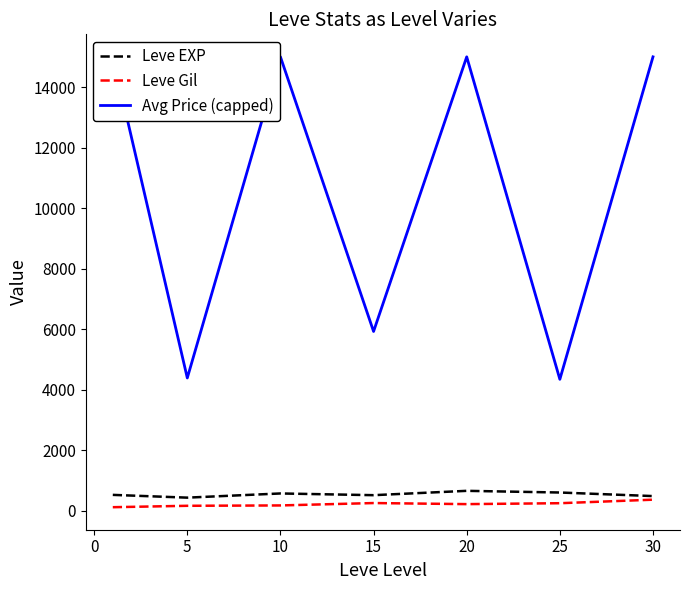

True or false: Avg Price (capped) and Leve Gil intersect in this chart.

False